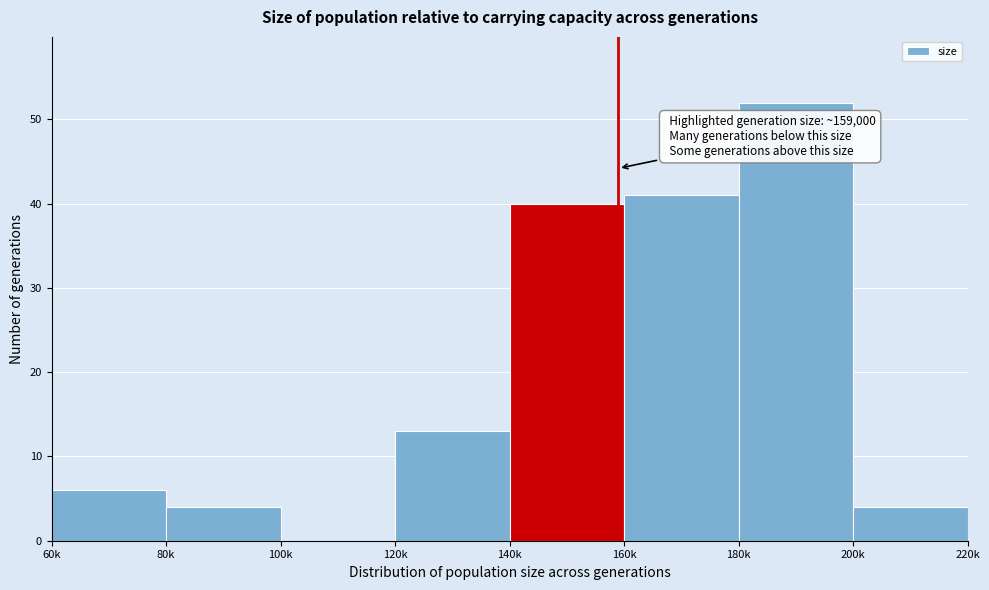

Reading right to left, what are all the values shown in this chart?

200k=4	180k=52	160k=41	140k=40	120k=13	100k=0	80k=4	60k=6